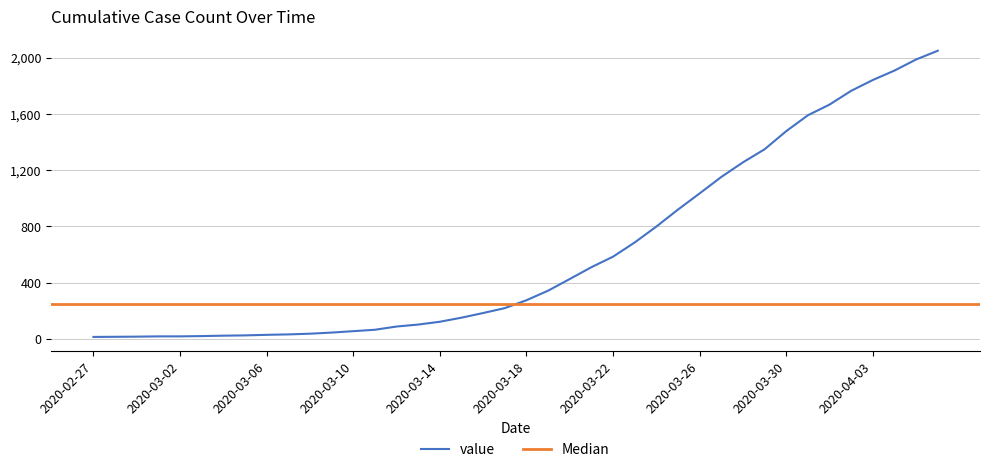

At which label does the data first exceed 274?

2020-03-19